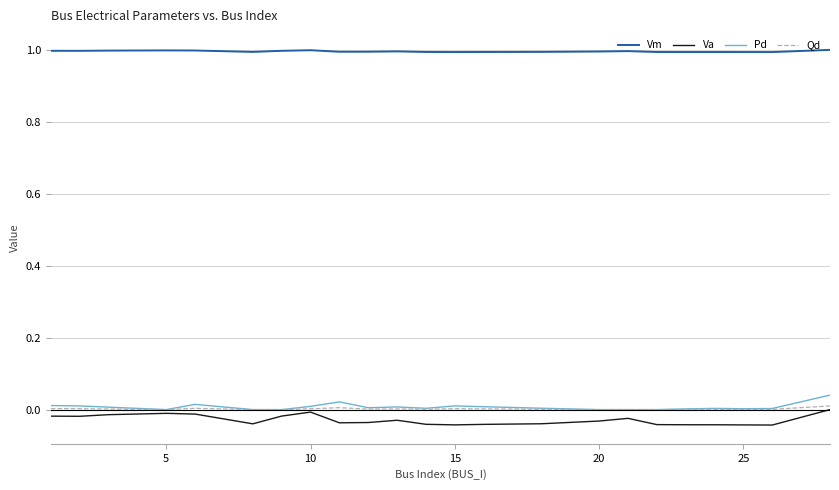

True or false: Va has more than 1 interior local peaks.

True